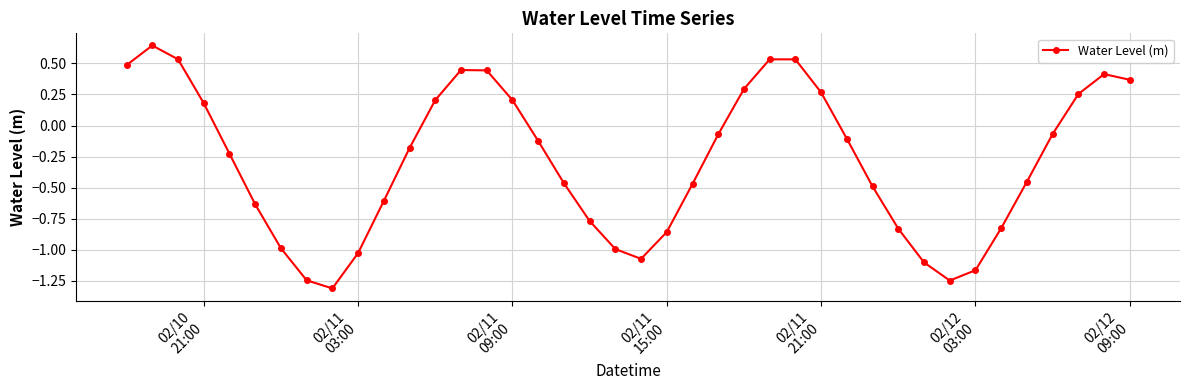

True or false: there are more than 0 points higher than both neighbors.

True